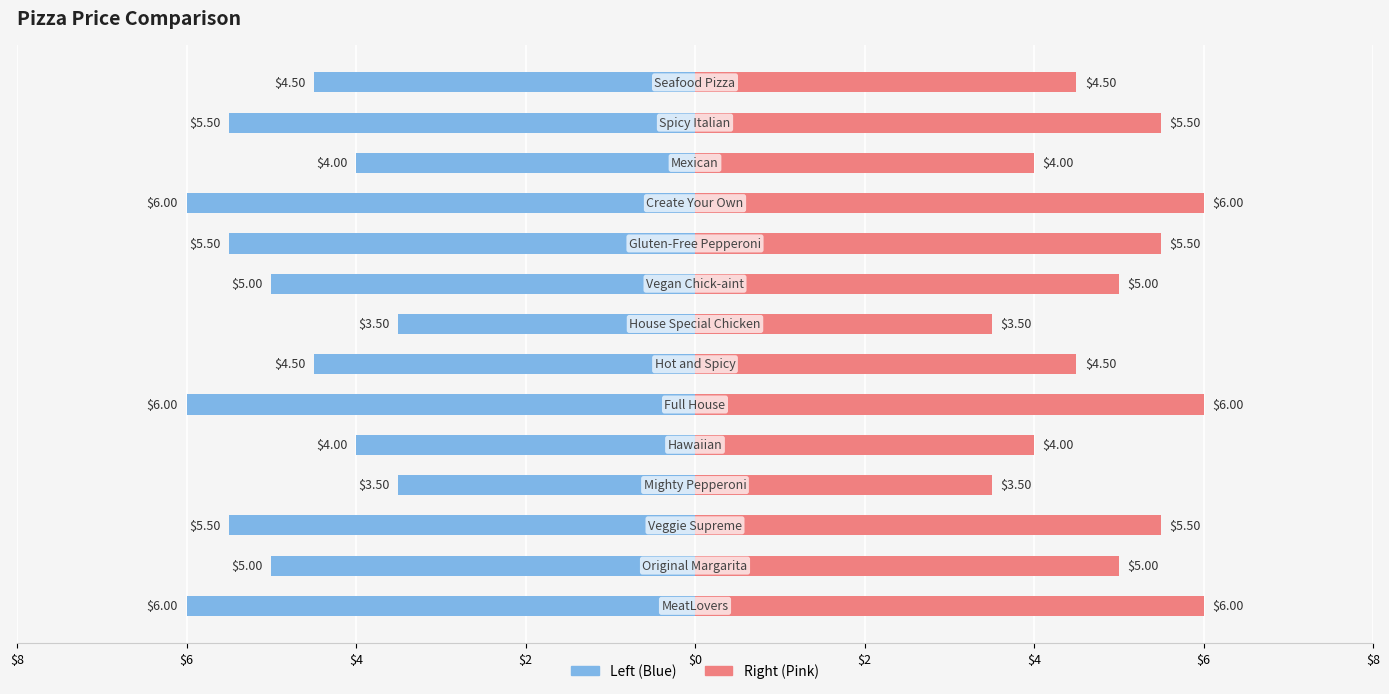

Reading right to left, what are all the values shown in this chart?

col_1 (left): -4.5	-5.5	-4.0	-6.0	-5.5	-5.0	-3.5	-4.5	-6.0	-4.0	-3.5	-5.5	-5.0	-6.0
col_1 (right): 4.5	5.5	4.0	6.0	5.5	5.0	3.5	4.5	6.0	4.0	3.5	5.5	5.0	6.0